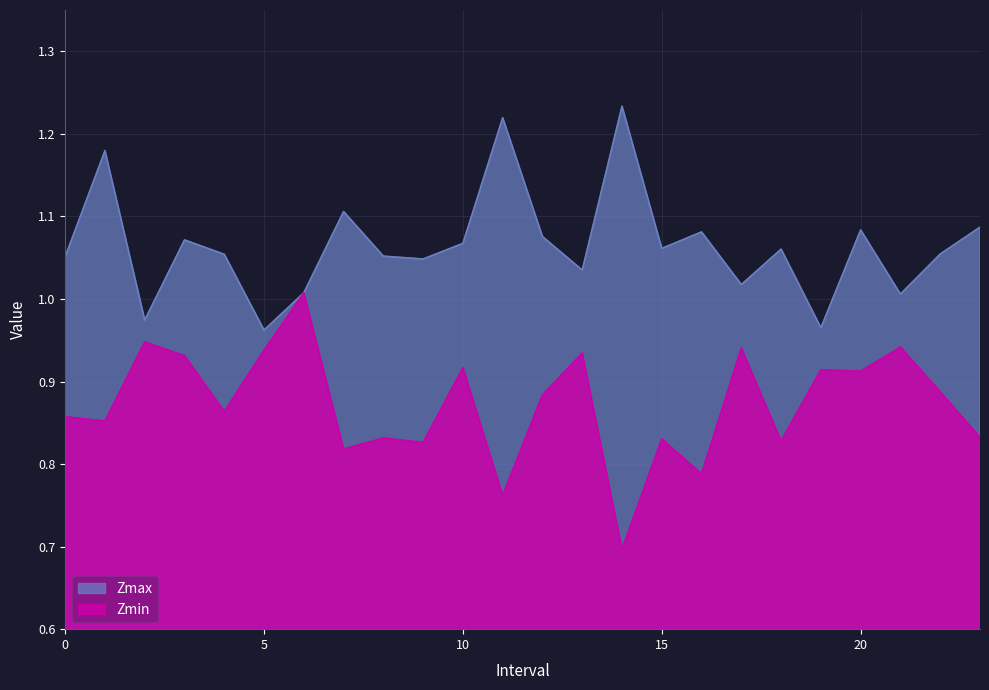

At which label does Zmax reach its peak?

14